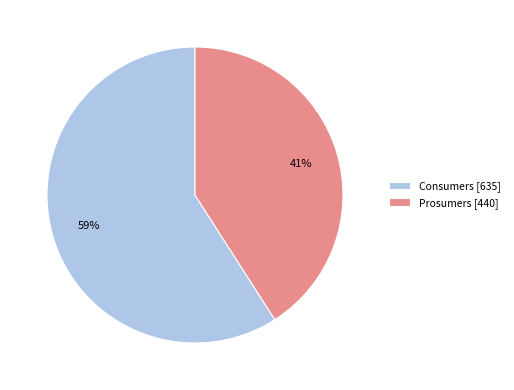

Count the number of slices in the pie.

2